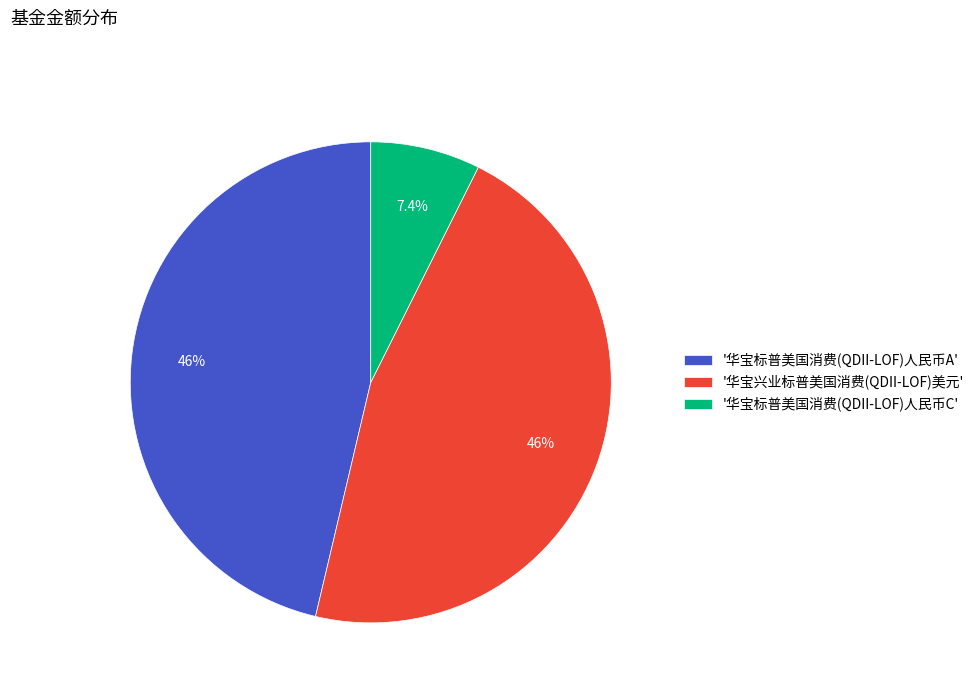

How many segments does this pie chart have?

3